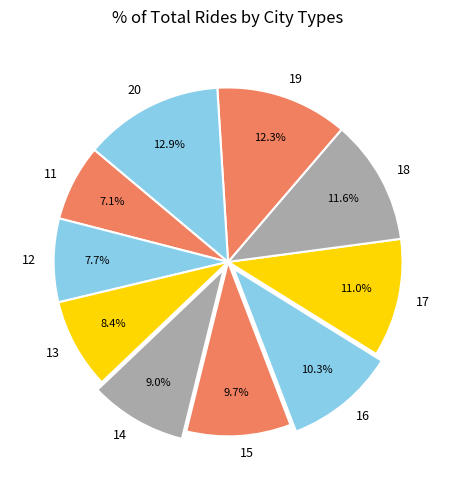

Rank the categories by value from lowest to highest.

11, 12, 13, 14, 15, 16, 17, 18, 19, 20